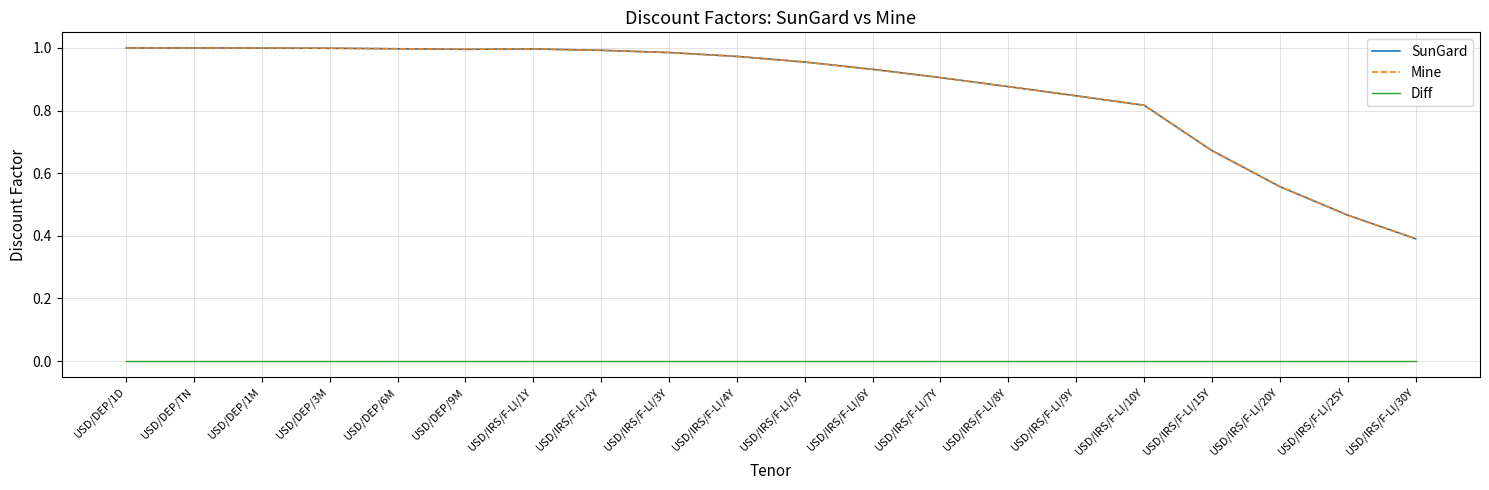

Between USD/DEP/1D and USD/DEP/1M, which is larger?

USD/DEP/1D